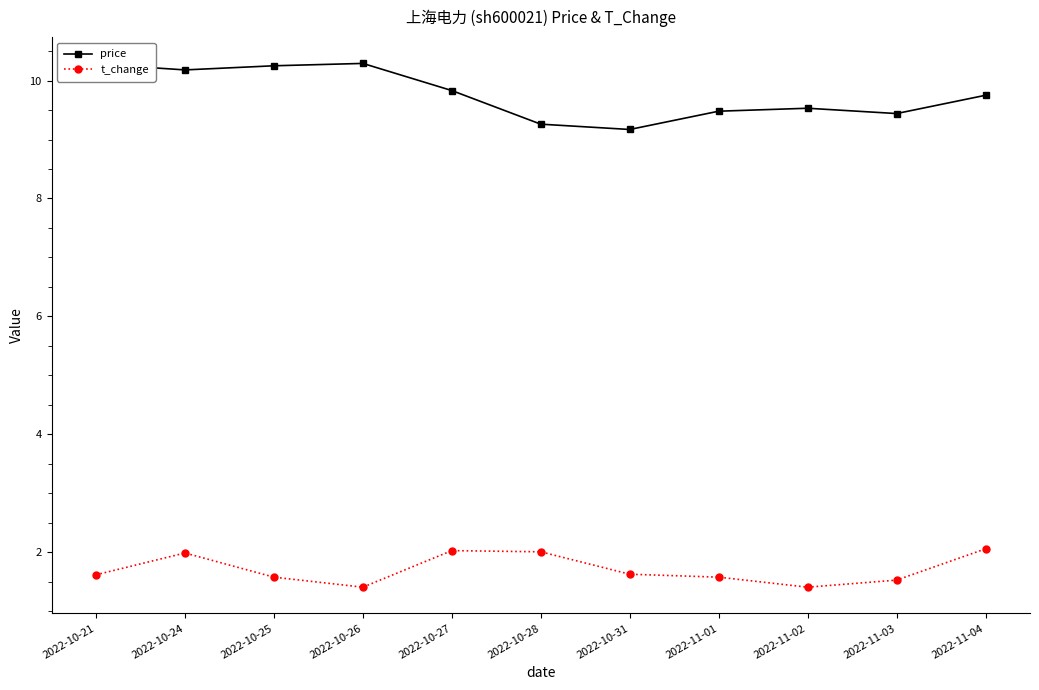

At 2022-11-01, list the series in order from smallest to largest.

t_change, price